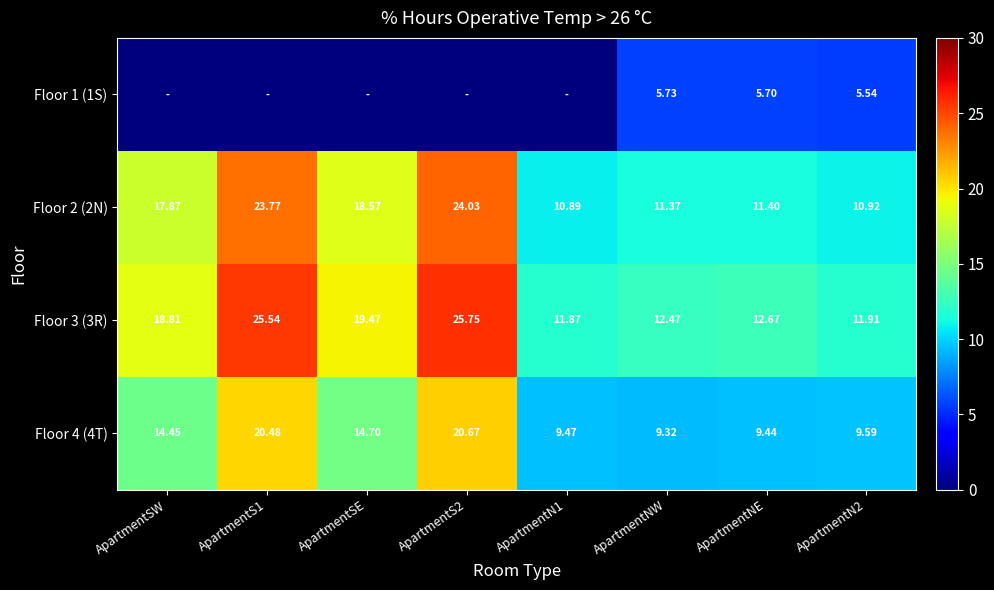

Is it true that Floor 2 (2N) equals 15.4 at ApartmentNE?

False